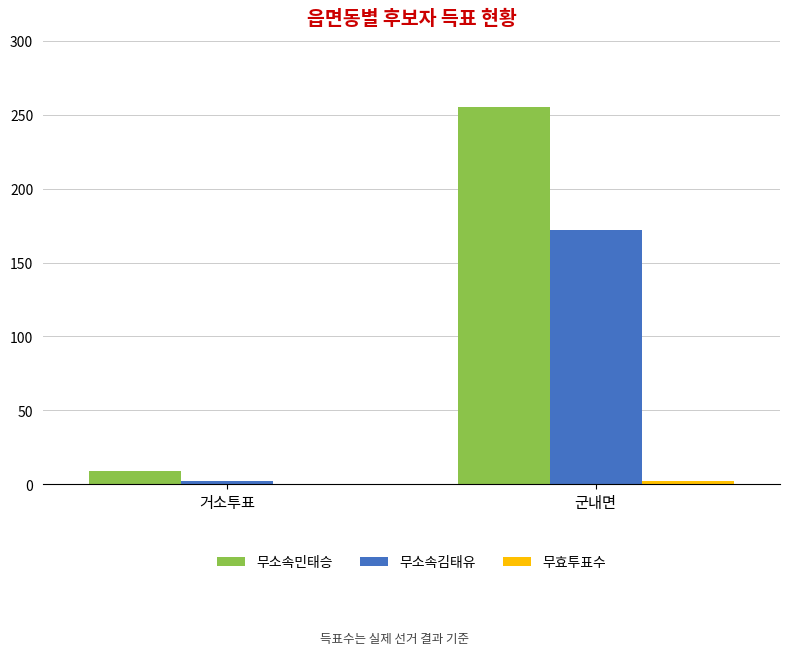

Between 거소투표 and 군내면, which series saw the biggest shift?

무소속민태승